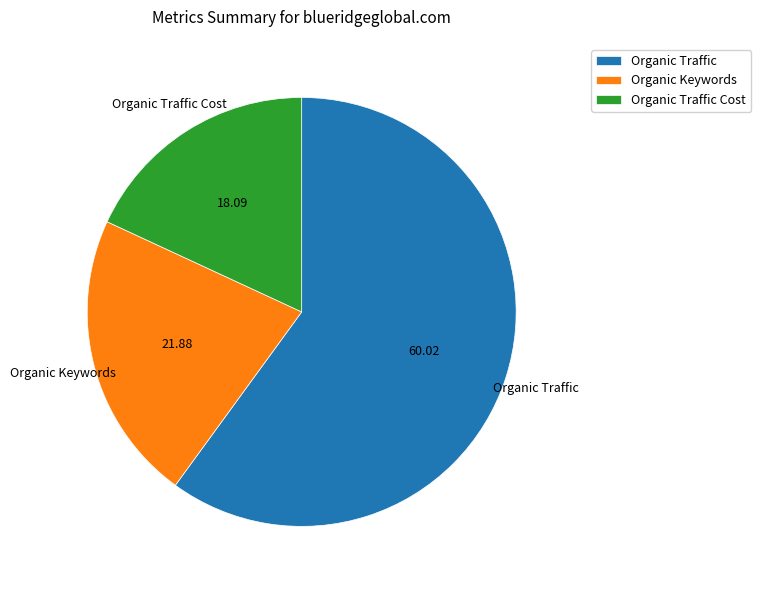

Which slice is the smallest?

Organic Traffic Cost